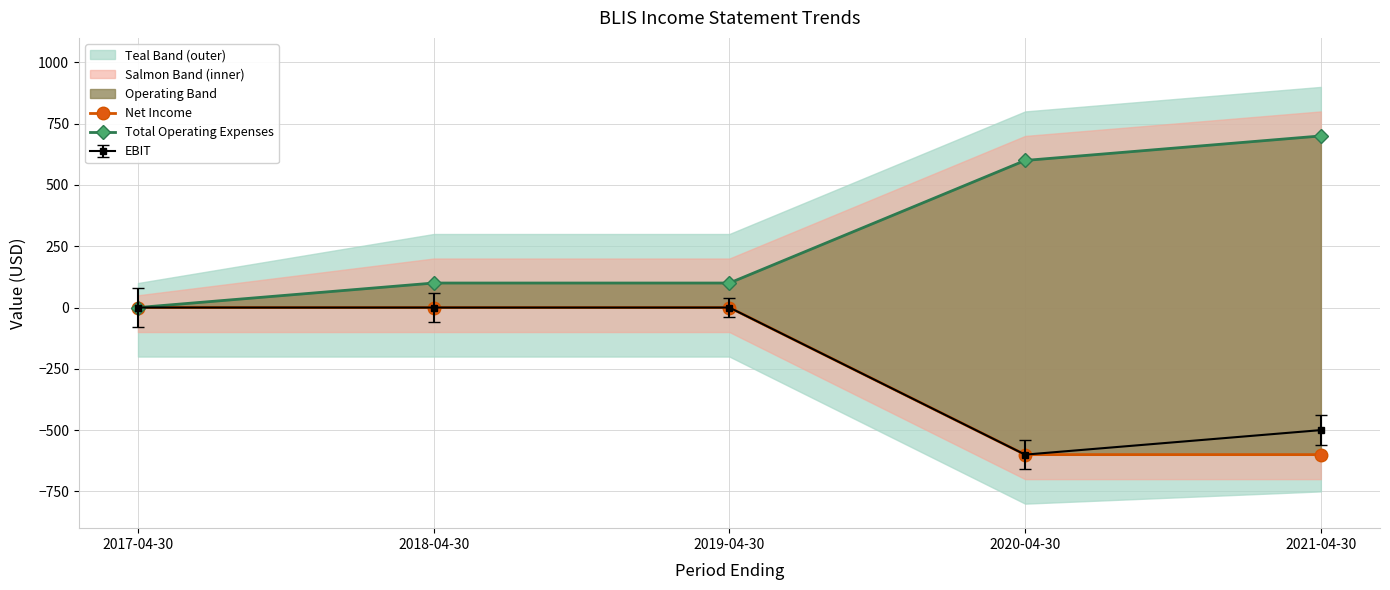

Which category has the lowest value in the EBIT series?

2020-04-30